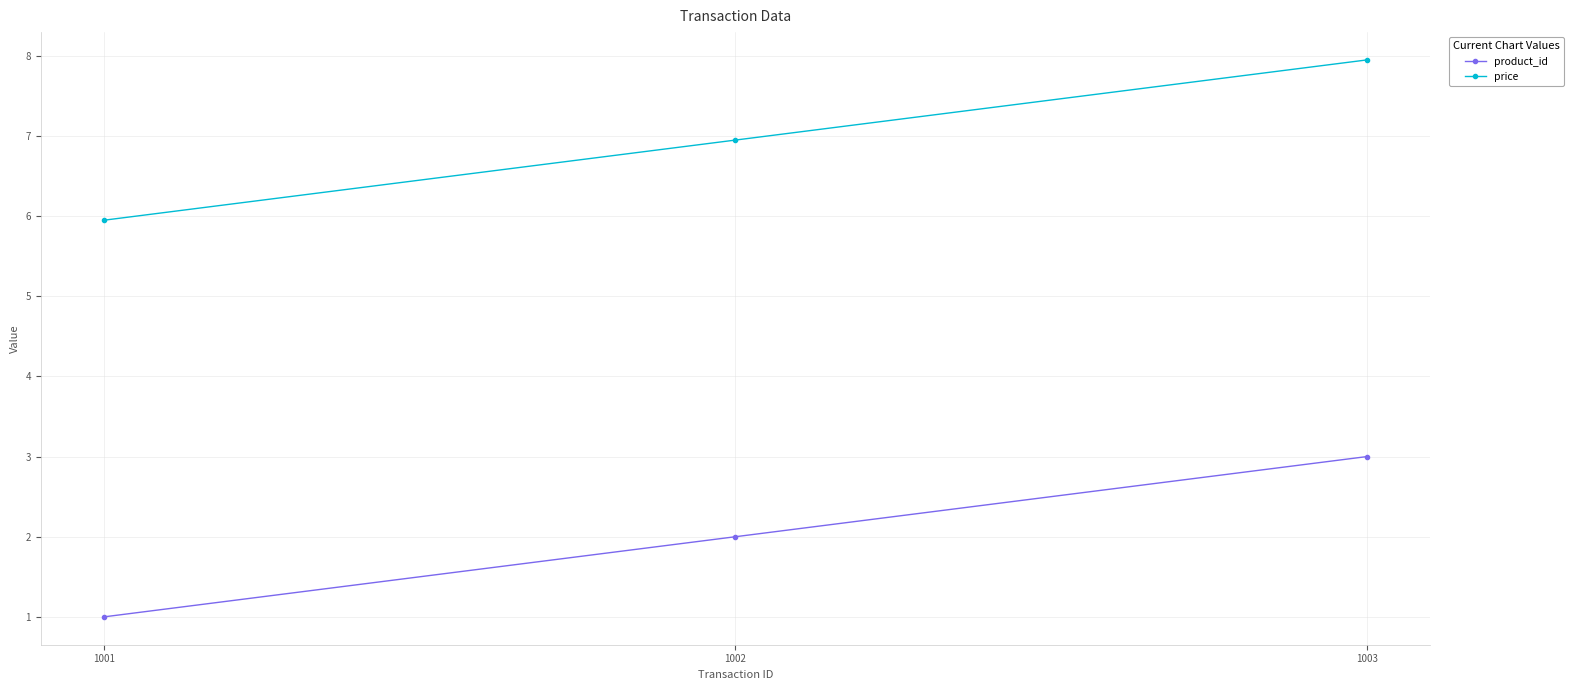

What is the sum of the product_id values at 1003 and 1002?

5.0